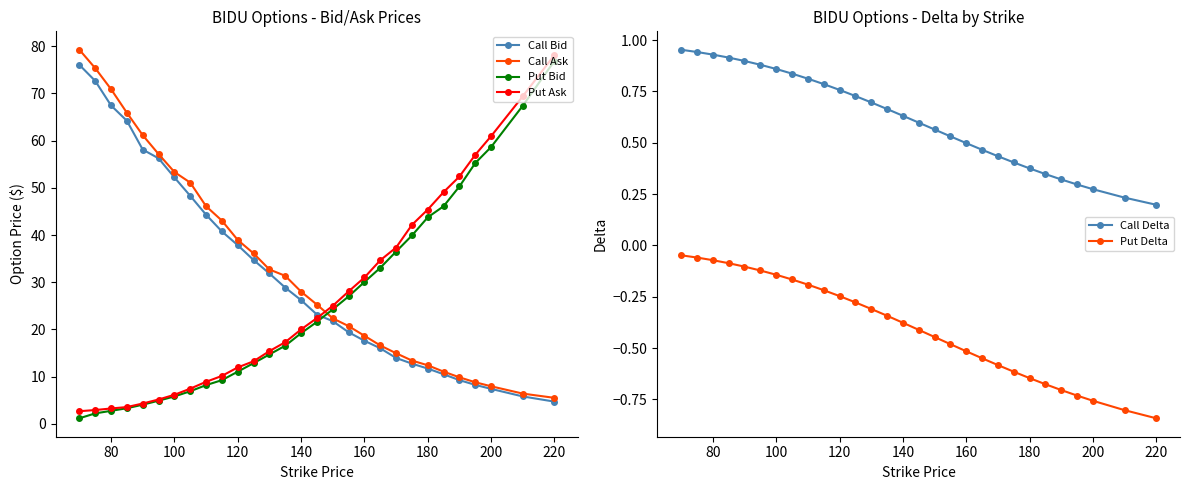

Reading left to right, list all the values displayed in this chart.

Call Bid: 76.0	72.7	67.5	64.2	58.1	56.2	52.2	48.3	44.3	40.8	37.9	34.7	31.9	28.9	26.2	23.1	21.8	19.4	17.6	16.0	13.9	12.8	11.7	10.5	9.2	8.2	7.4	5.8	4.7
Call Ask: 79.2	75.3	70.9	65.9	61.1	57.1	53.4	51.1	46.1	43.0	39.0	36.1	32.7	31.4	28.0	25.2	22.4	20.7	18.6	16.6	14.9	13.4	12.4	11.1	9.8	8.8	8.0	6.4	5.5
Put Bid: 1.2	2.2	2.8	3.3	4.0	4.9	5.8	6.9	8.2	9.2	11.1	12.8	14.7	16.6	19.2	21.6	24.2	27.0	30.1	33.0	36.5	39.9	43.8	46.1	50.3	55.2	58.6	67.4	76.9
Put Ask: 2.7	2.9	3.2	3.5	4.3	5.2	6.2	7.5	8.9	10.2	11.9	13.2	15.4	17.3	20.0	22.4	25.0	28.1	31.0	34.6	37.4	42.1	45.4	49.1	52.4	57.0	61.0	69.4	78.2
Call Delta: 1.0	0.9	0.9	0.9	0.9	0.9	0.9	0.8	0.8	0.8	0.8	0.7	0.7	0.7	0.6	0.6	0.6	0.5	0.5	0.5	0.4	0.4	0.4	0.3	0.3	0.3	0.3	0.2	0.2
Put Delta: -0.0	-0.1	-0.1	-0.1	-0.1	-0.1	-0.1	-0.2	-0.2	-0.2	-0.2	-0.3	-0.3	-0.3	-0.4	-0.4	-0.4	-0.5	-0.5	-0.5	-0.6	-0.6	-0.6	-0.7	-0.7	-0.7	-0.8	-0.8	-0.8